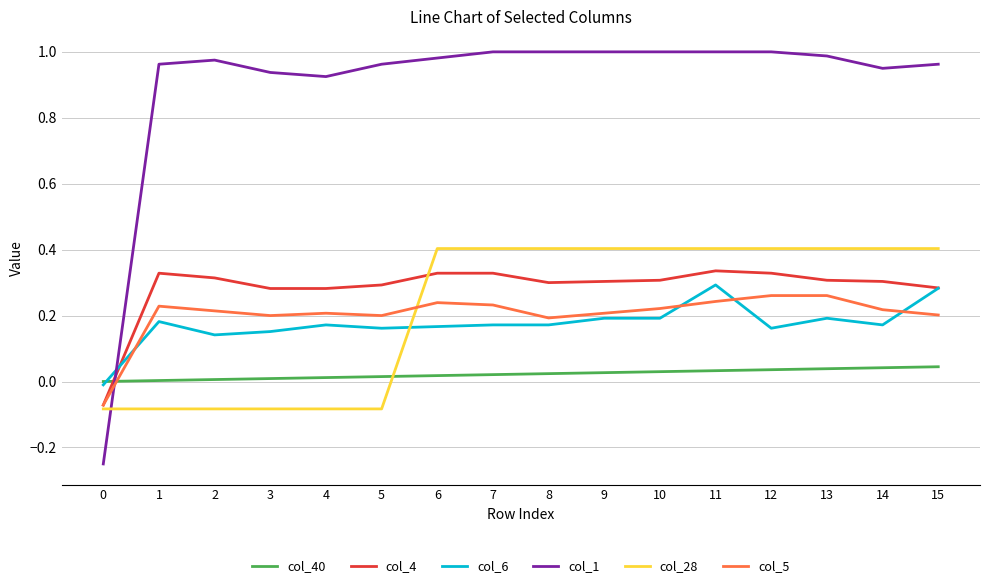

What is the sum of the col_4 values at 2 and 5?

0.6